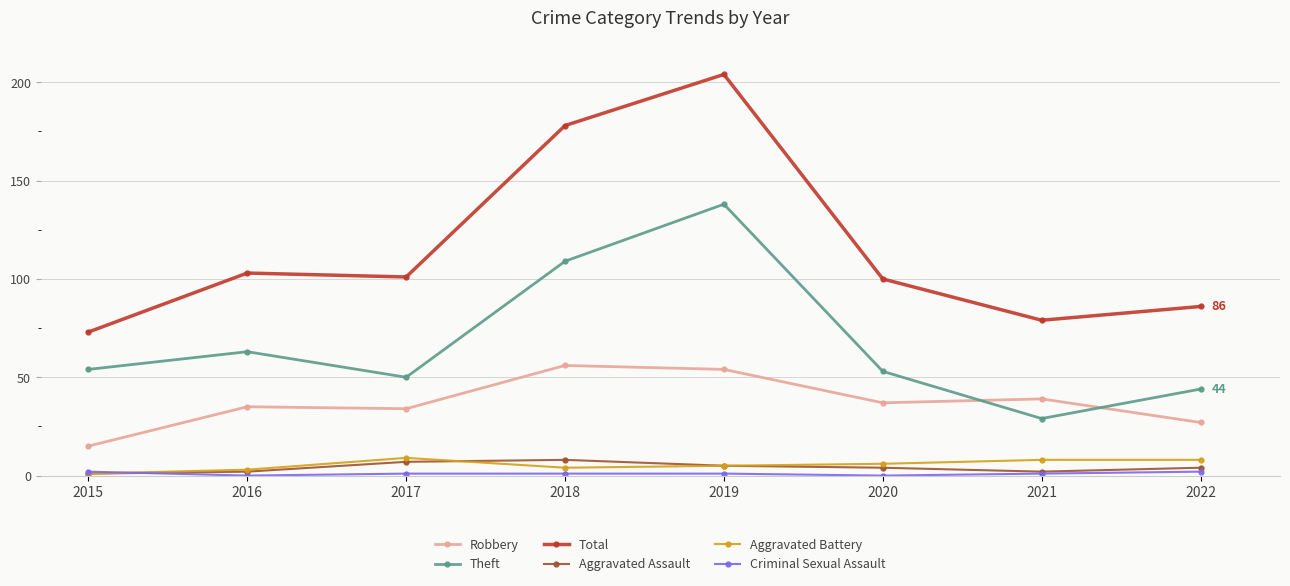

The Theft series shows 43 at 2021. True or false?

False